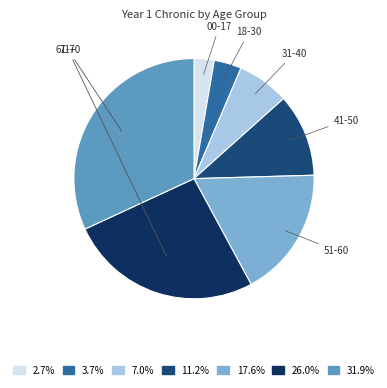

True or false: 31-40 accounts for 7% of the total.

True